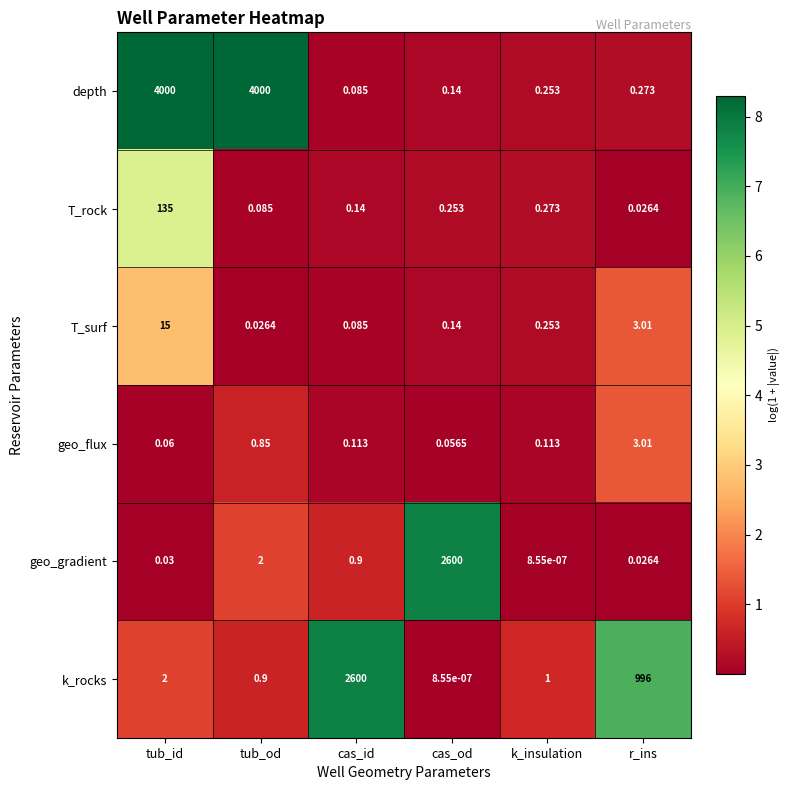

Where is geo_flux nearest to the value 1?

tub_od